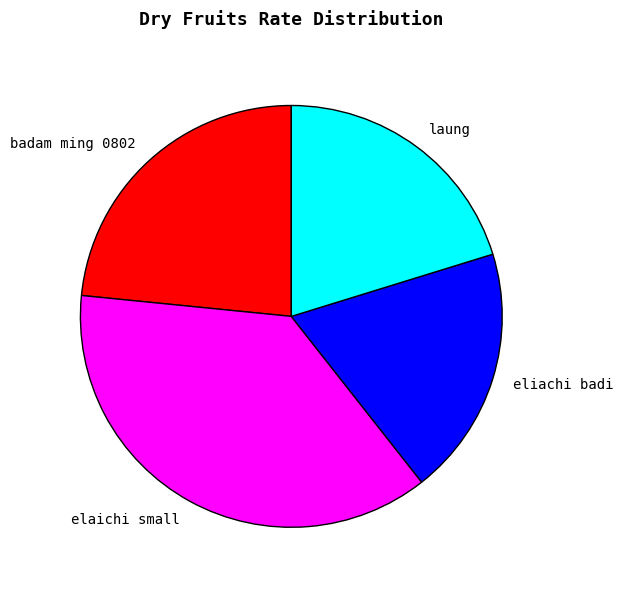

Which slice is the largest?

elaichi small